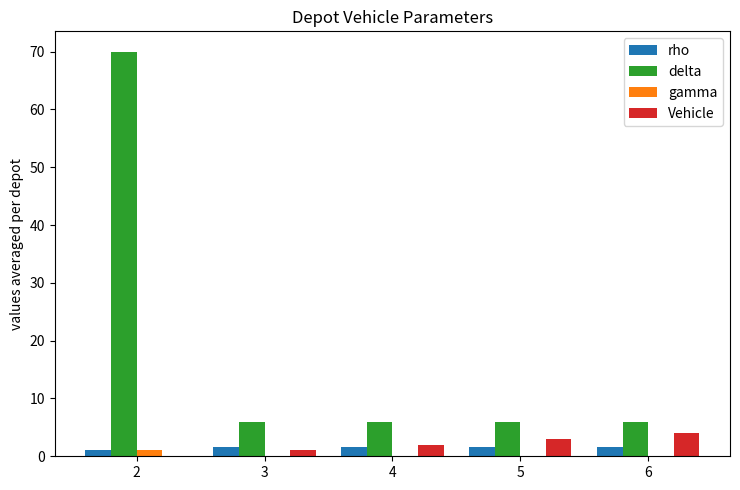

What is the maximum value shown in the chart?

70.0